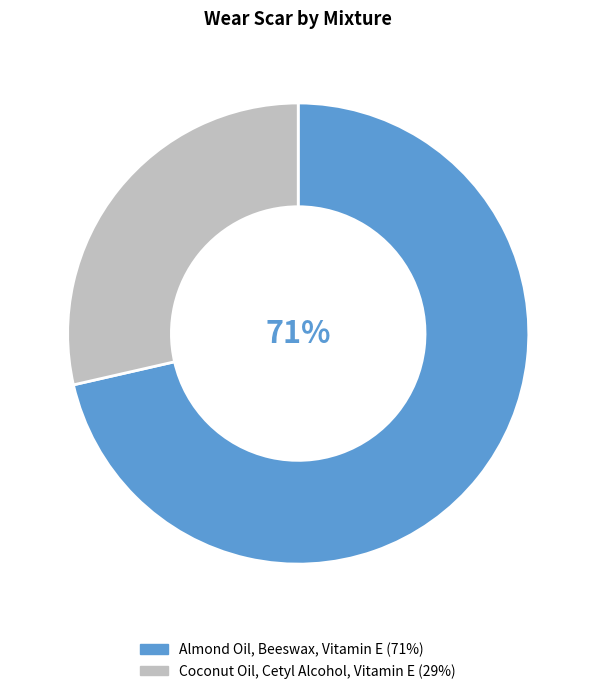

Count the number of slices in the pie.

2